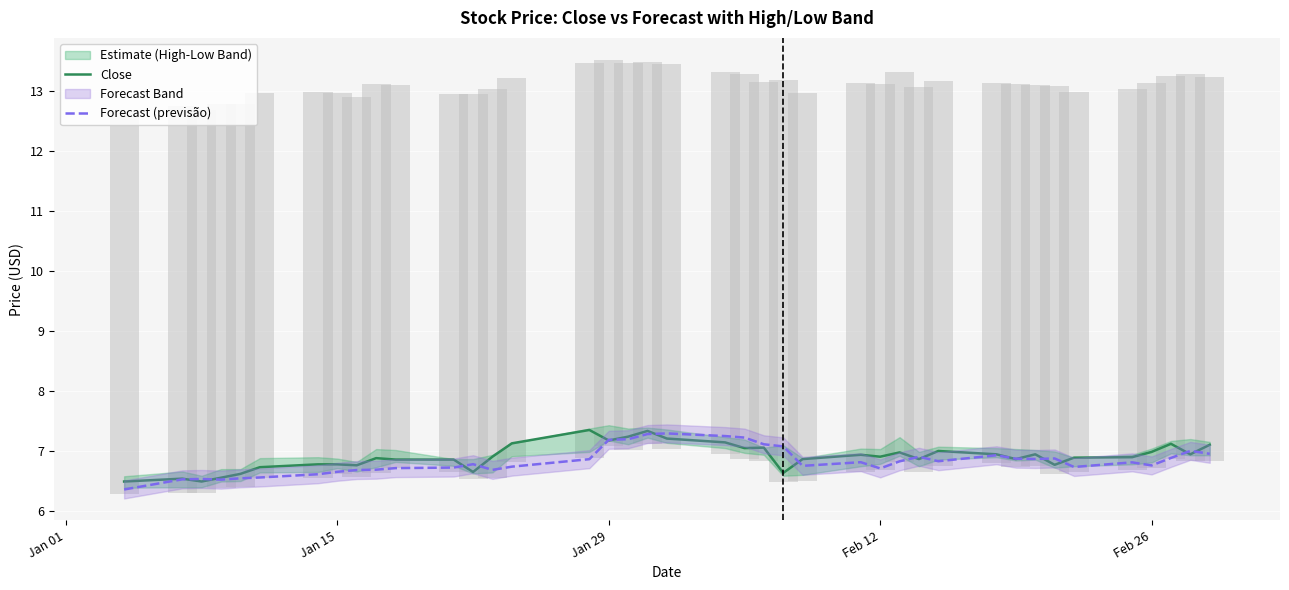

True or false: Forecast (previsão) has a value of 6.5 at Jan 15.

True